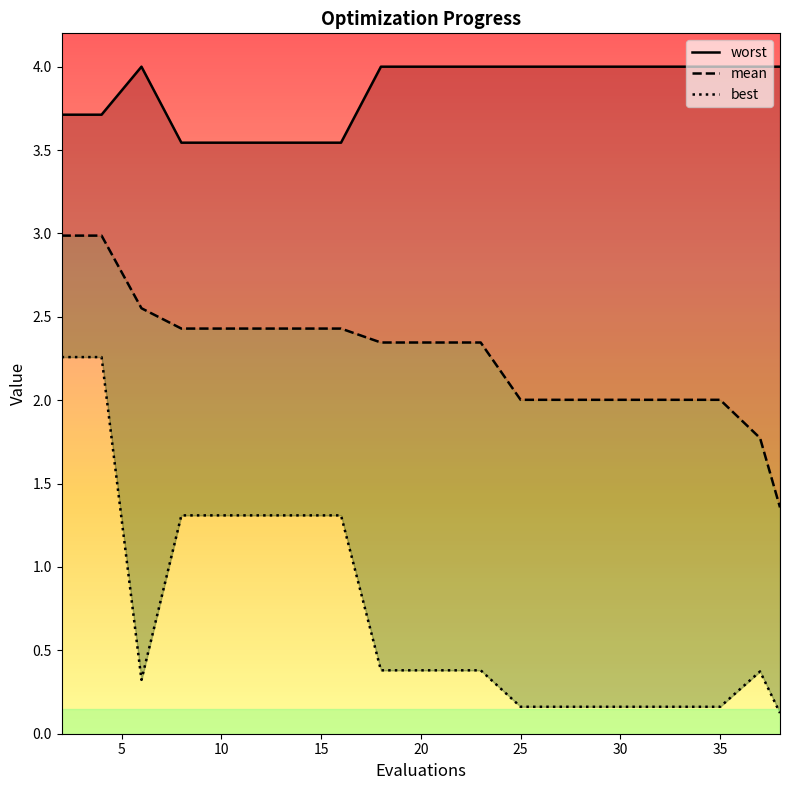

What are all the series names shown in the legend?

worst, mean, best